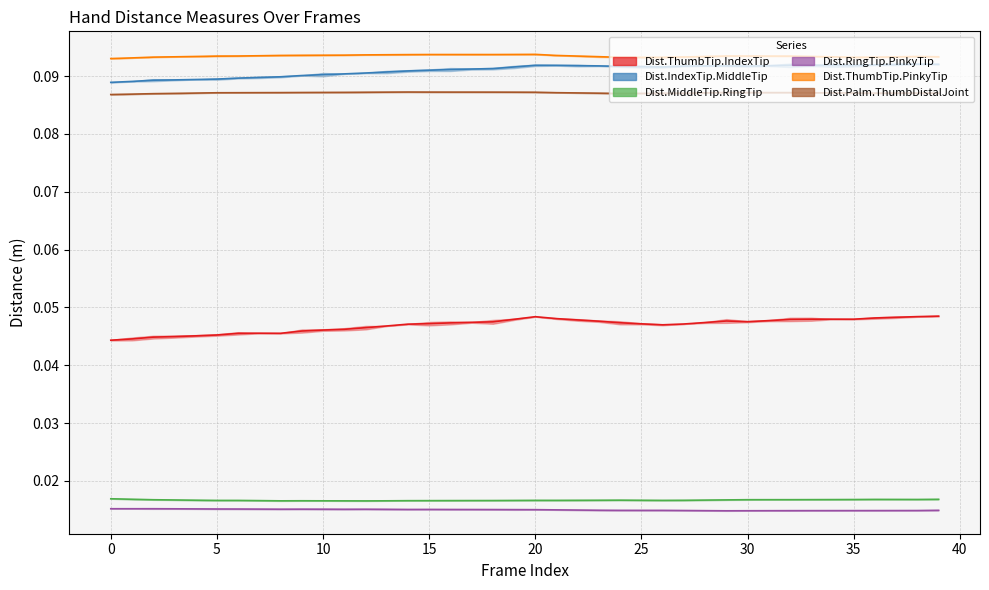

How many lines are shown in the chart?

6